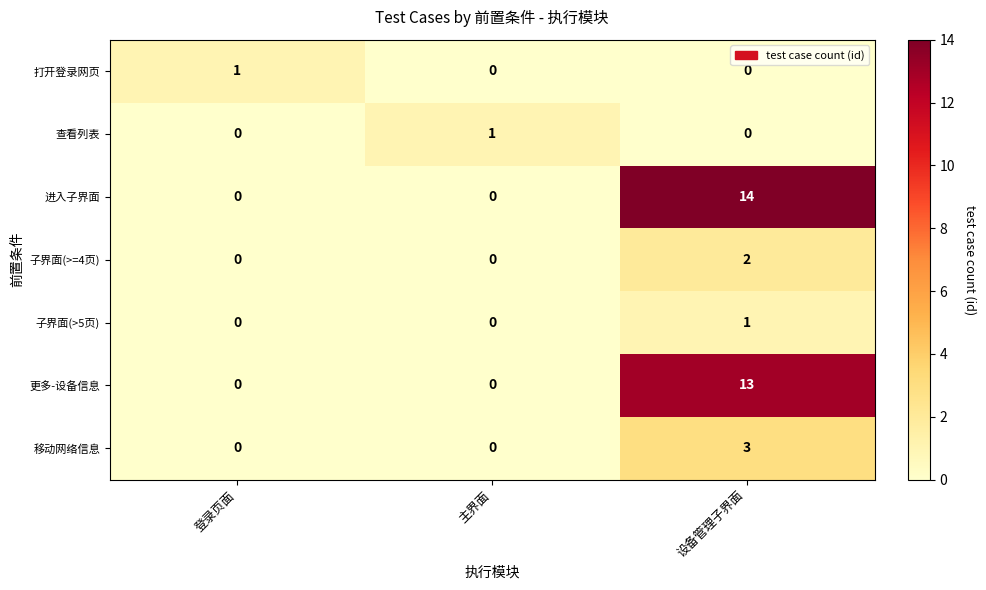

Reading right to left, what are all the values shown in this chart?

打开登录网页: 设备管理子界面=0	主界面=0	登录页面=1
查看列表: 设备管理子界面=0	主界面=1	登录页面=0
进入子界面: 设备管理子界面=14	主界面=0	登录页面=0
子界面(>=4页): 设备管理子界面=2	主界面=0	登录页面=0
子界面(>5页): 设备管理子界面=1	主界面=0	登录页面=0
更多-设备信息: 设备管理子界面=13	主界面=0	登录页面=0
移动网络信息: 设备管理子界面=3	主界面=0	登录页面=0